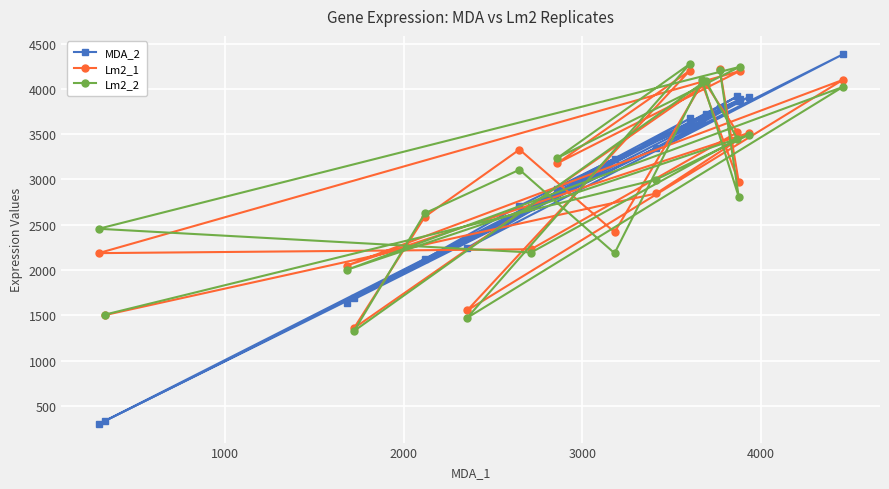

Which series has the widest spread of values?

MDA_2